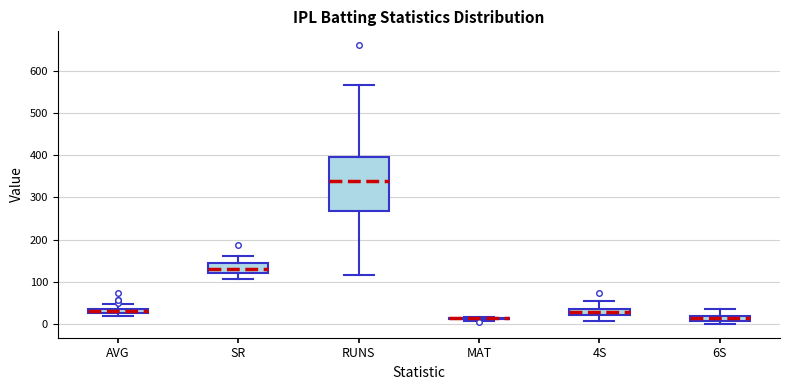

Comparing the boxes themselves (not the whiskers), which one is the tallest?

RUNS